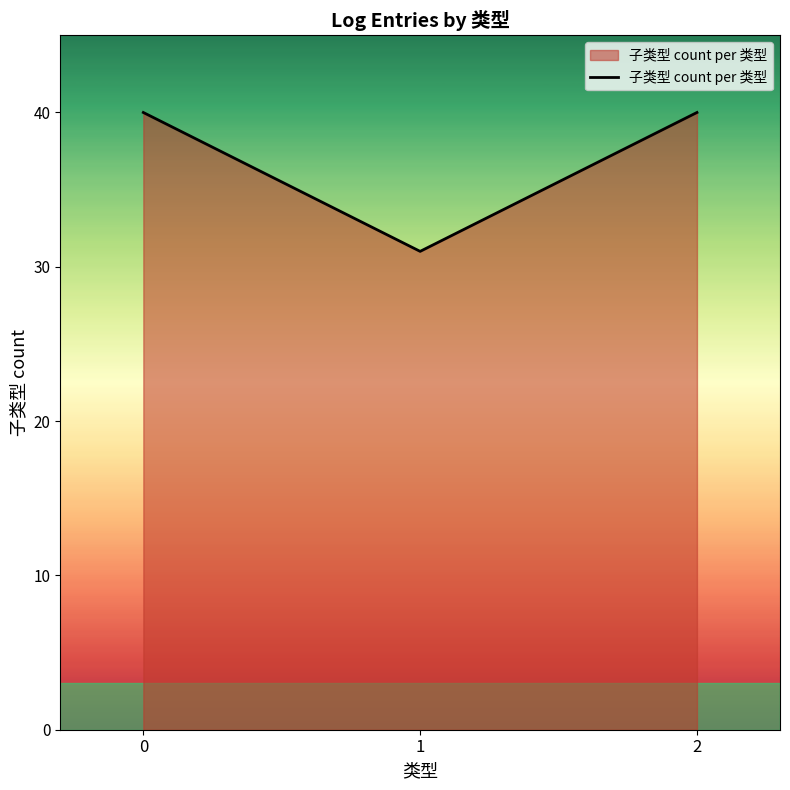

How many lines are shown in the chart?

1